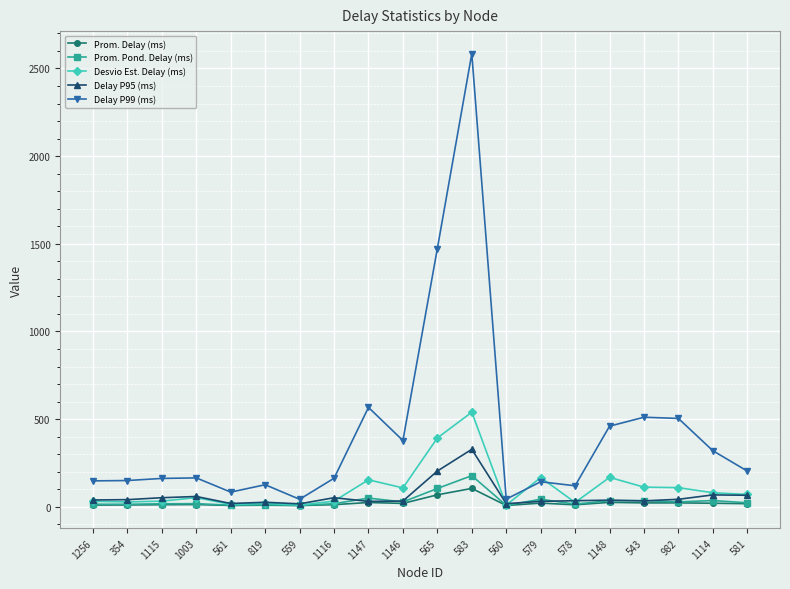

The Delay P95 (ms) series shows 34.0 at 543. True or false?

True